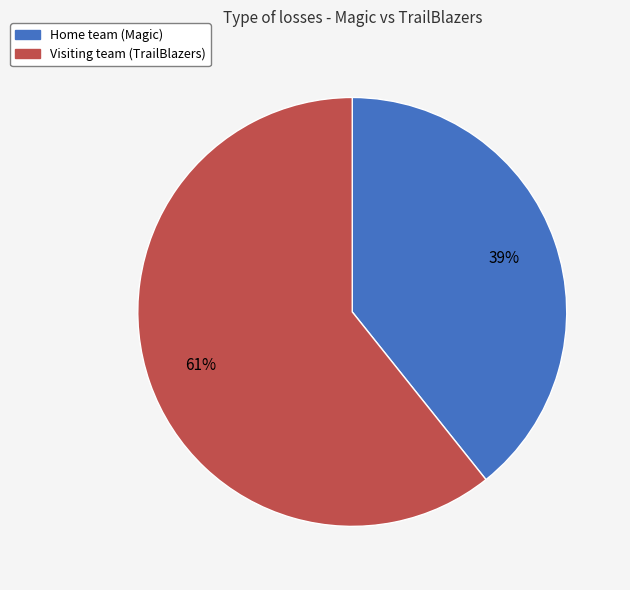

Which slice is the largest?

Visiting team (TrailBlazers)